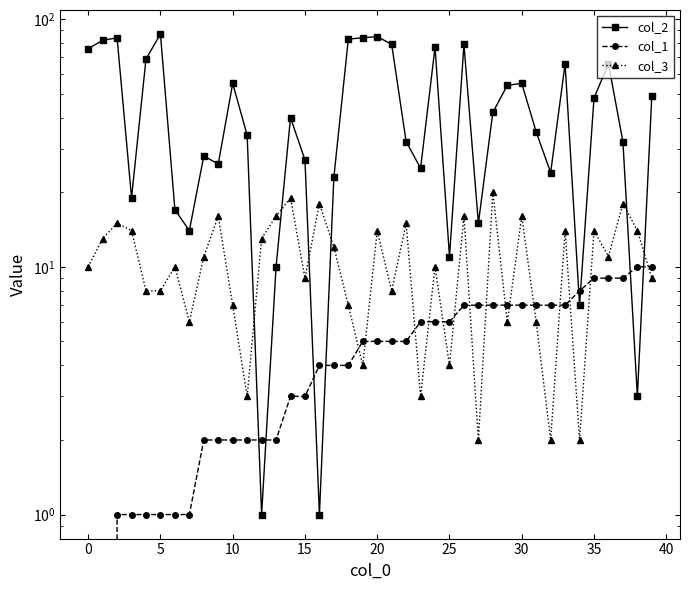

Is it true that col_1 equals 4 at 13?

False